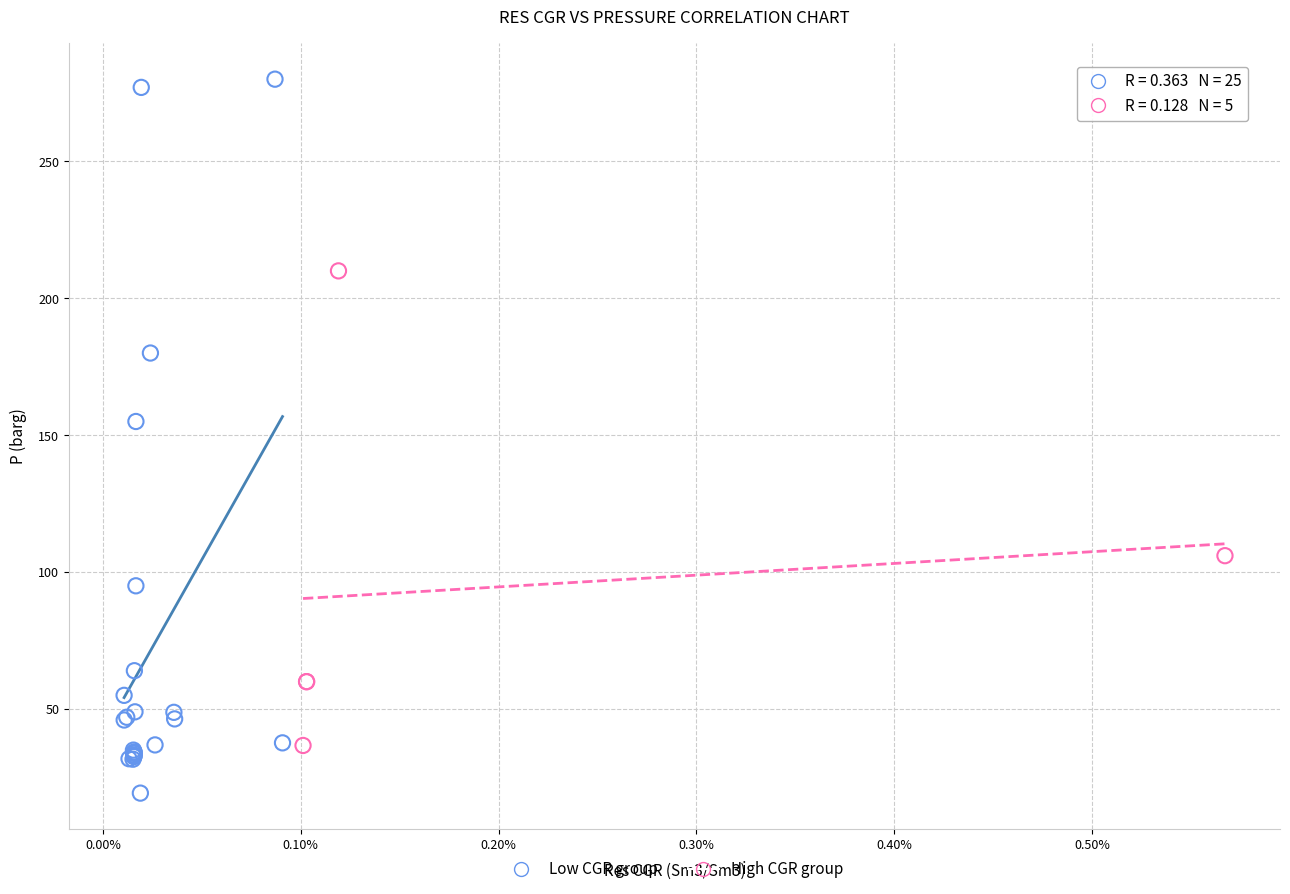

Which series has the largest Y range (max minus min)?

Low CGR group